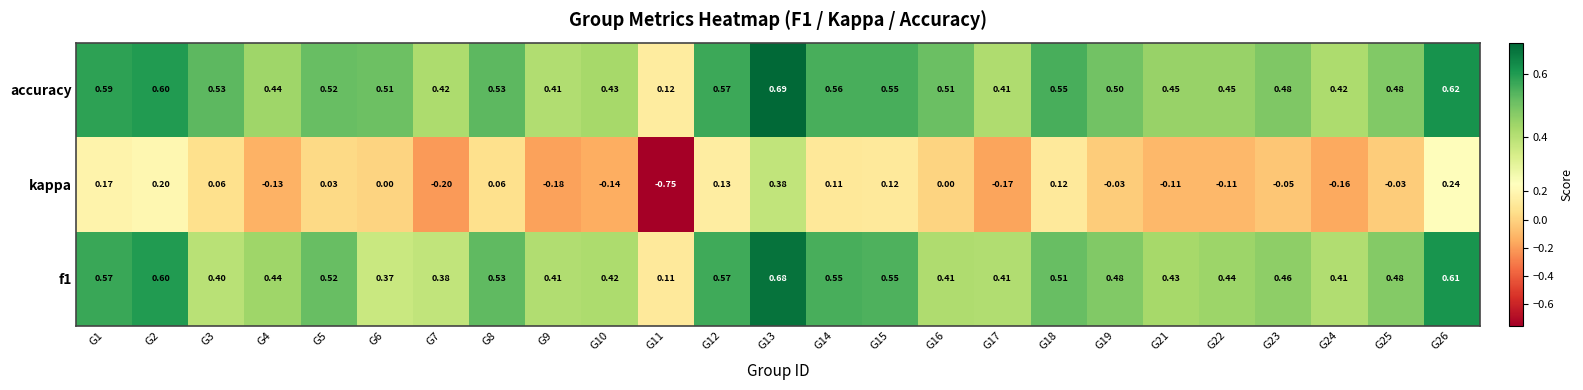

Which series has the widest spread of values?

kappa